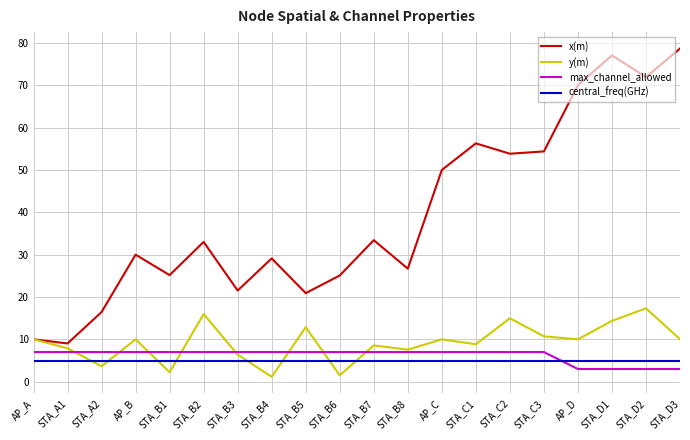

Count the number of data series in this chart.

4